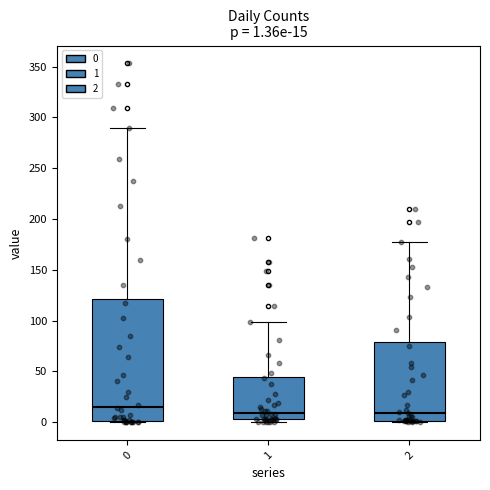

Which box has the highest median line?

0